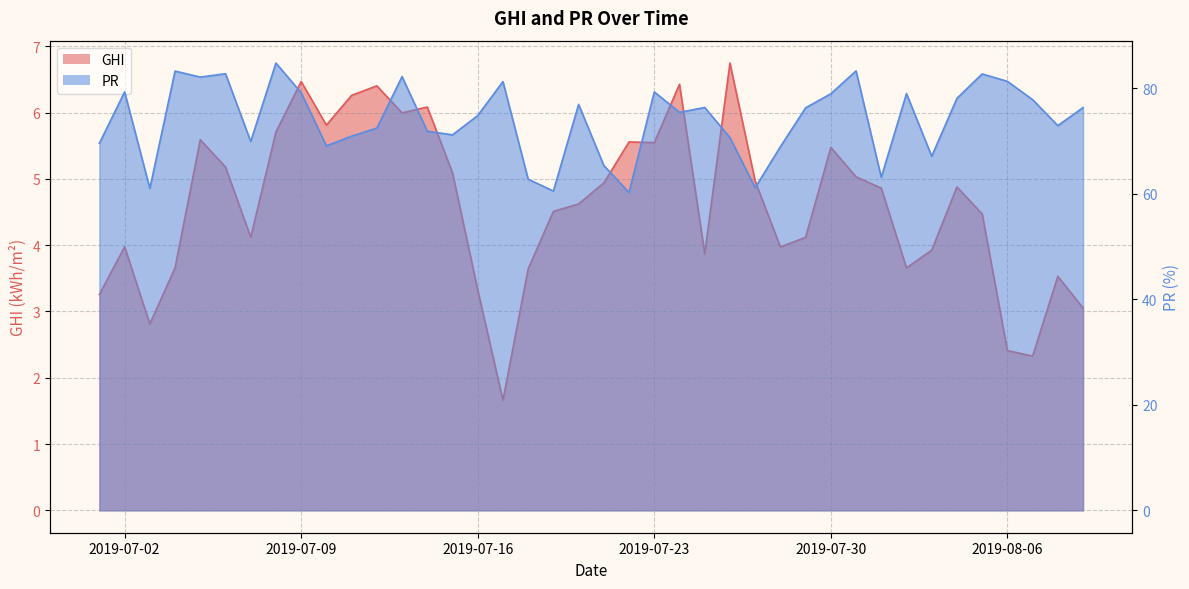

How many data points in GHI are above 4?

25